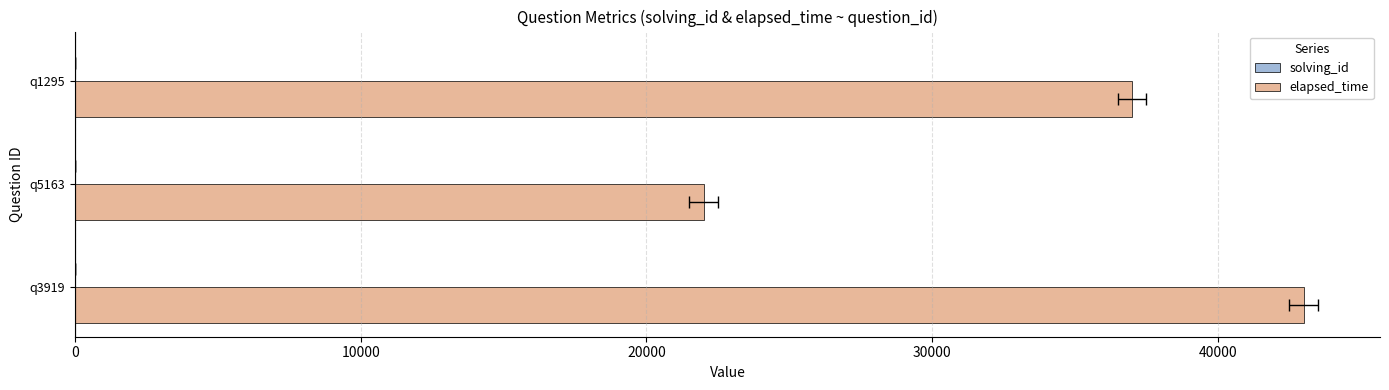

How many values in the elapsed_time series are below 37000?

1